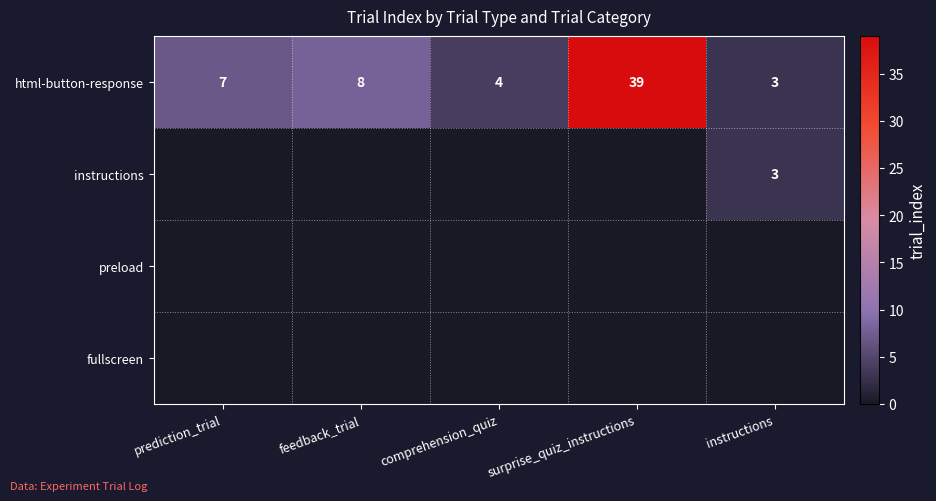

What is the sum of all html-button-response values?

61